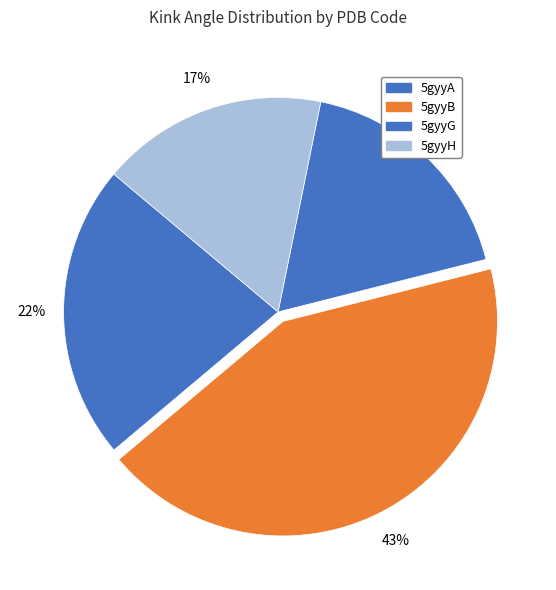

Which slice is the largest?

5gyyB